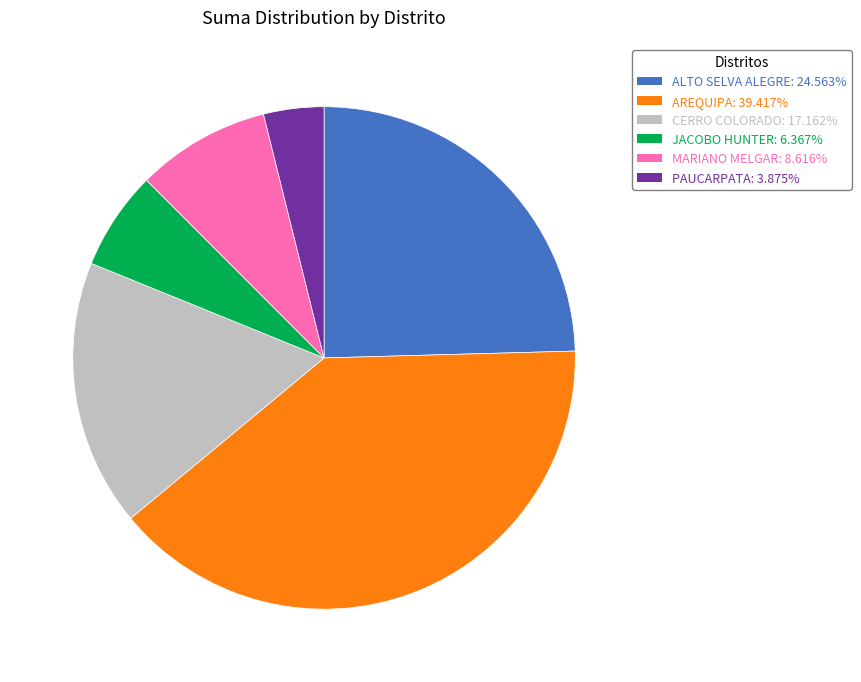

Which has a higher value, PAUCARPATA or MARIANO MELGAR?

MARIANO MELGAR